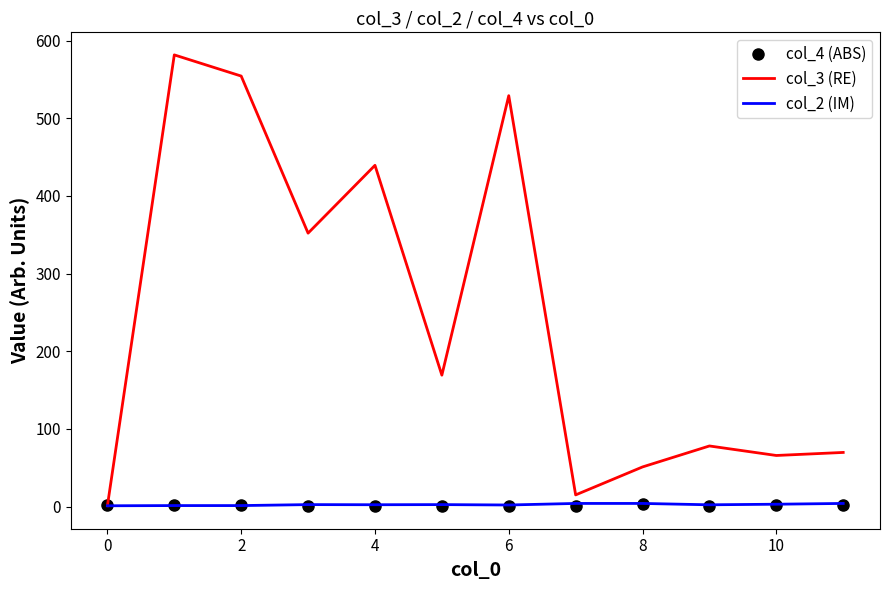

Which series has the largest total across all categories?

col_3 (RE)